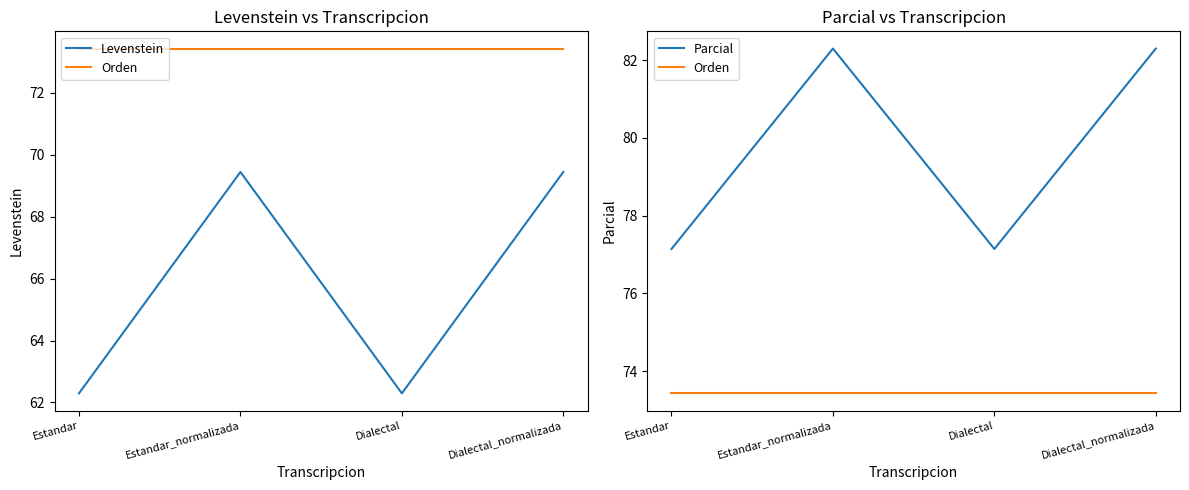

What is the spread (max minus min) of values at Estandar_normalizada?

12.9